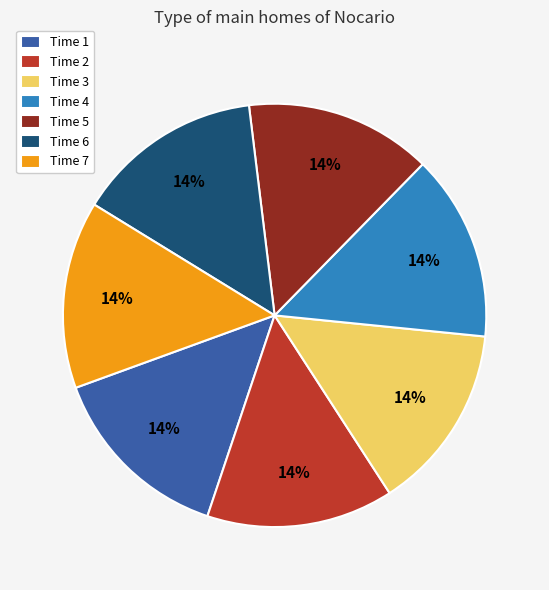

What percentage is the Time 4 slice, to the nearest percent?

14%